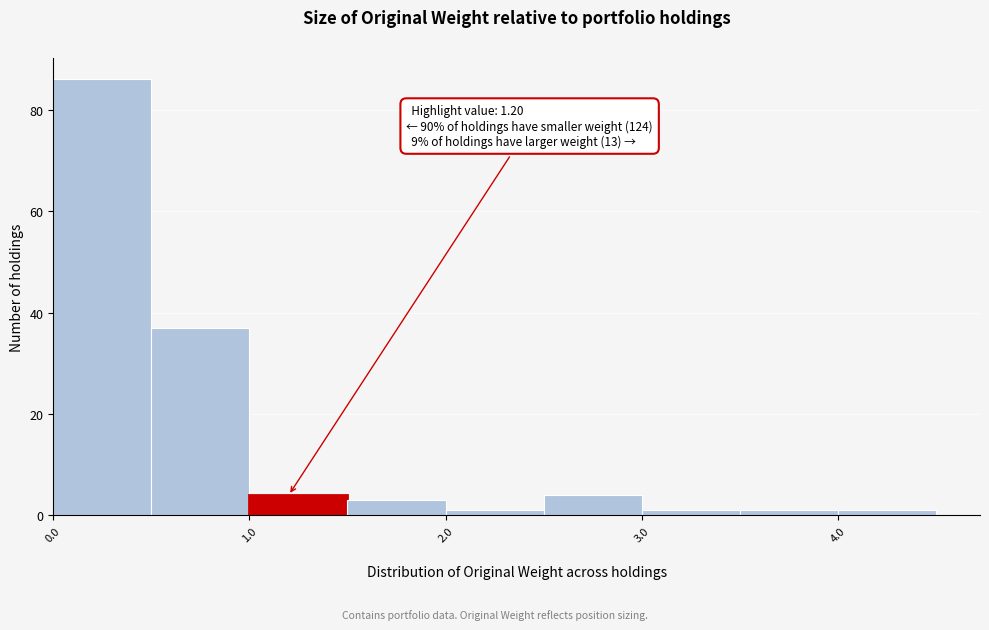

Which range on the x-axis has the tallest bar?

0.0 to 0.5